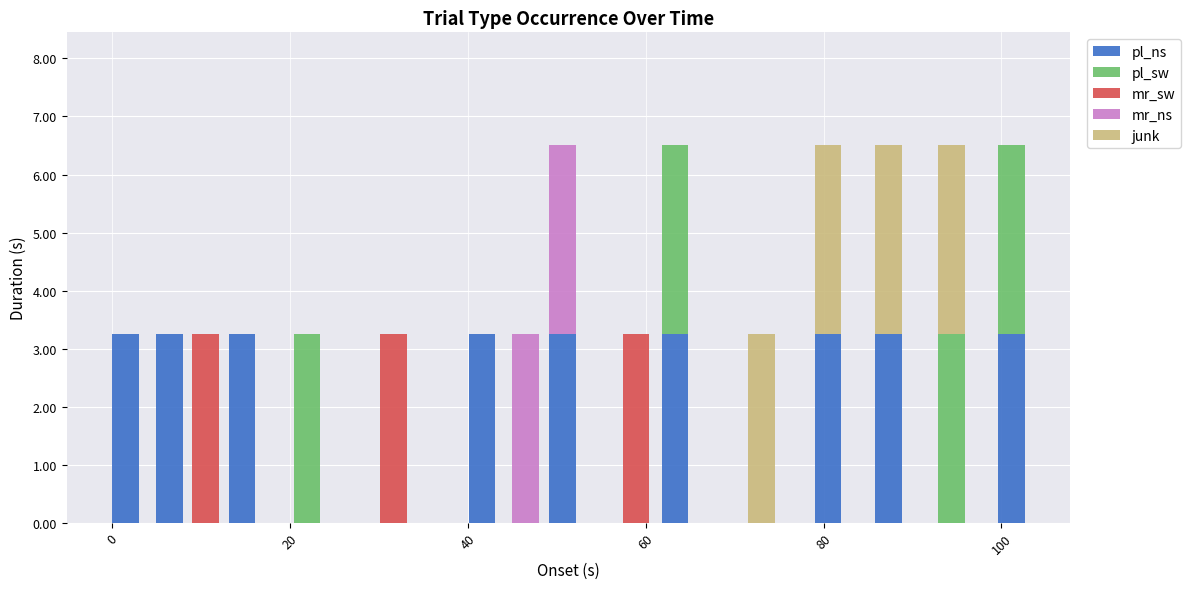

What is the average value of the pl_ns series?

1.8